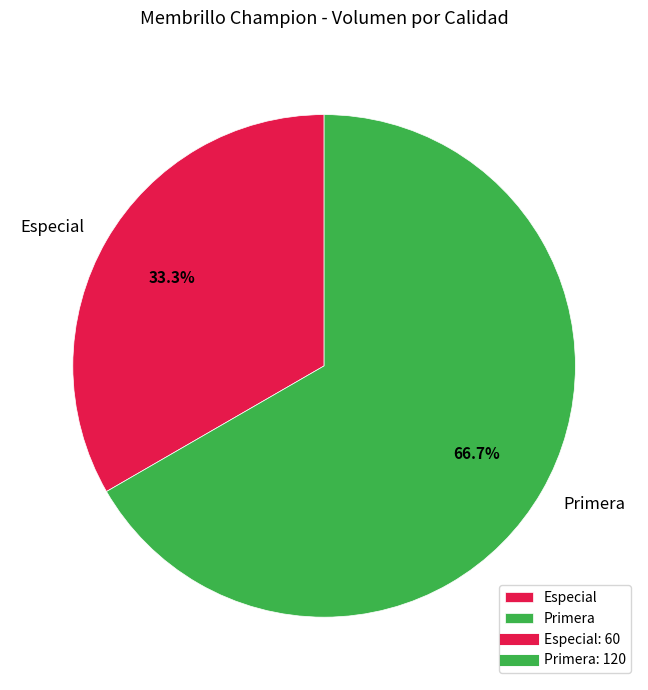

What is the ratio of the value at Primera to the value at Especial?

2.0